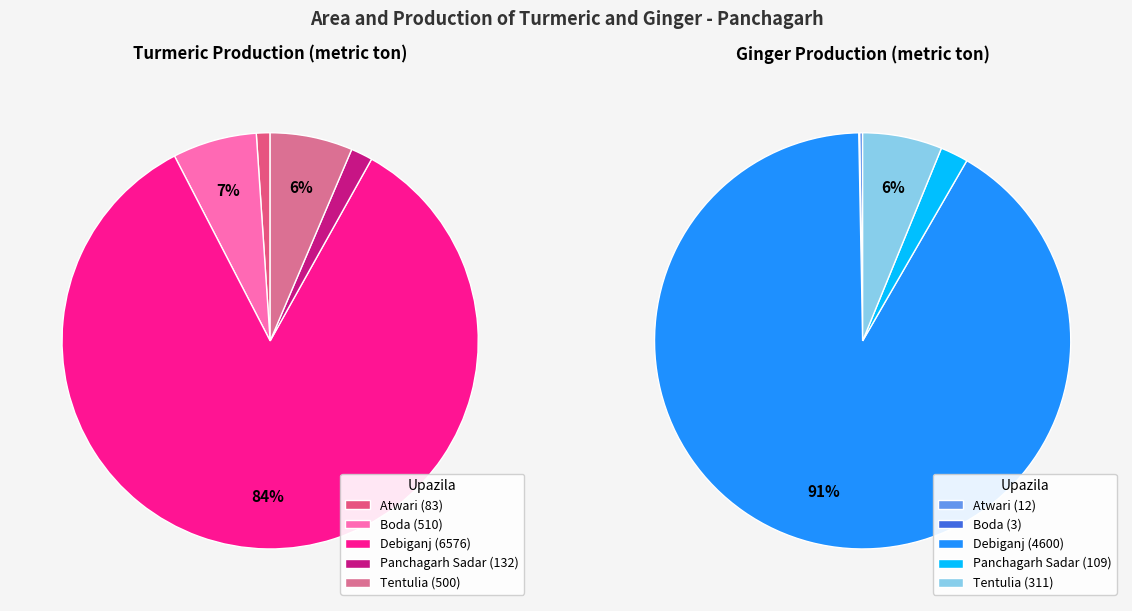

Which series changed the most between Atwari and Tentulia?

Turmeric Production